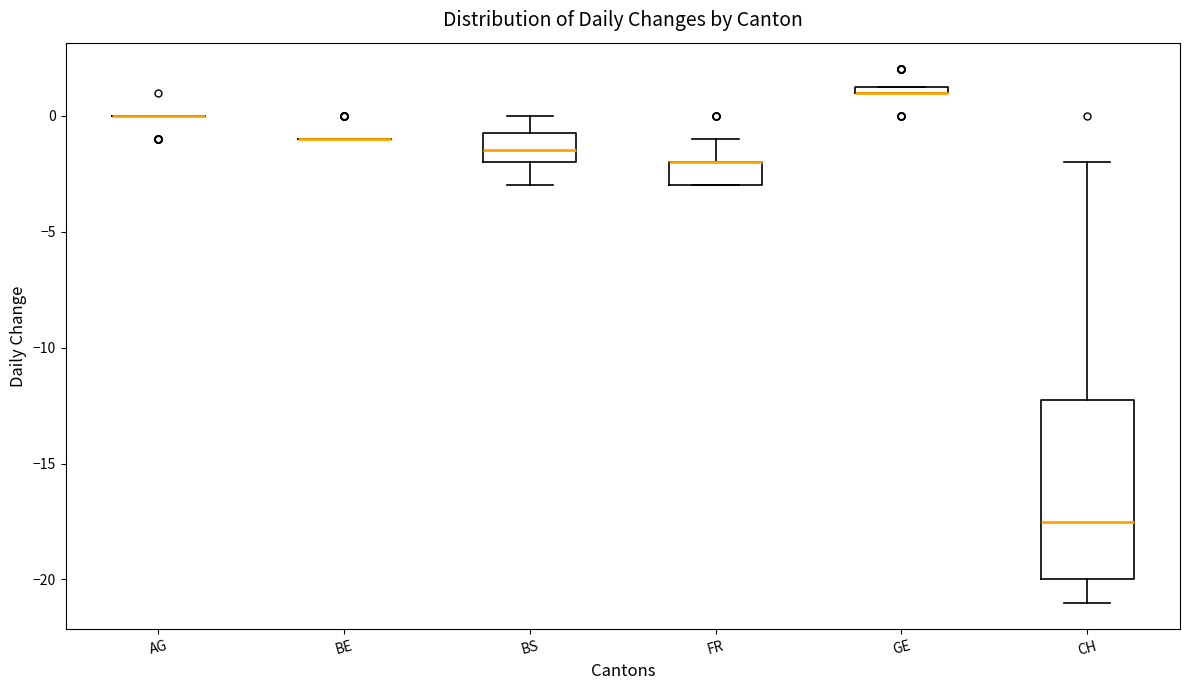

Which box is the tallest, from its lower edge to its upper edge?

CH